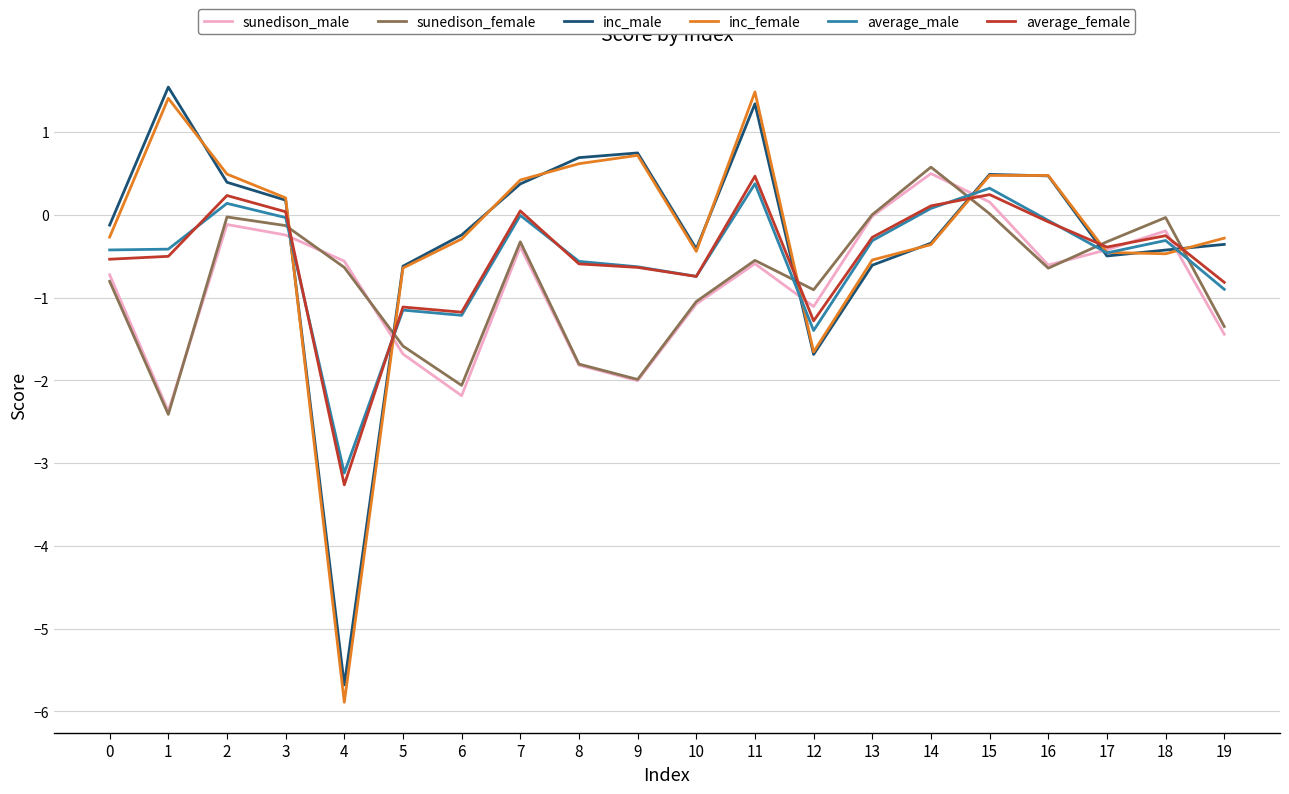

How many series are shown in this chart?

6